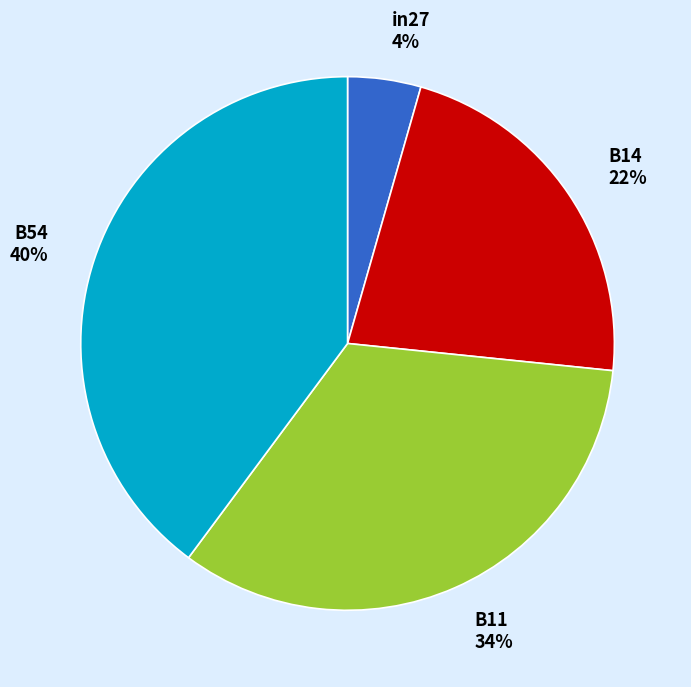

Which category has the biggest portion of the pie?

B54